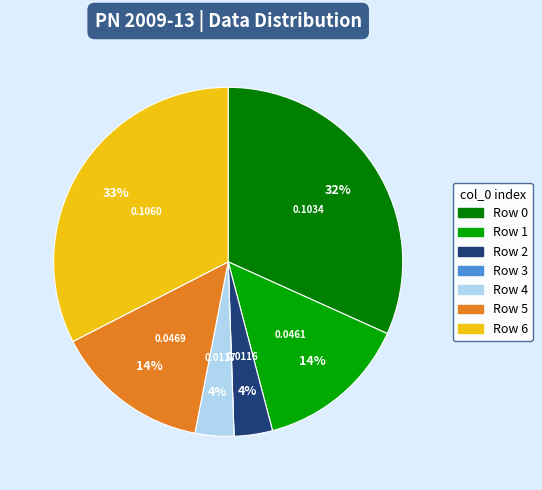

Is Row 0 the majority of the pie?

No